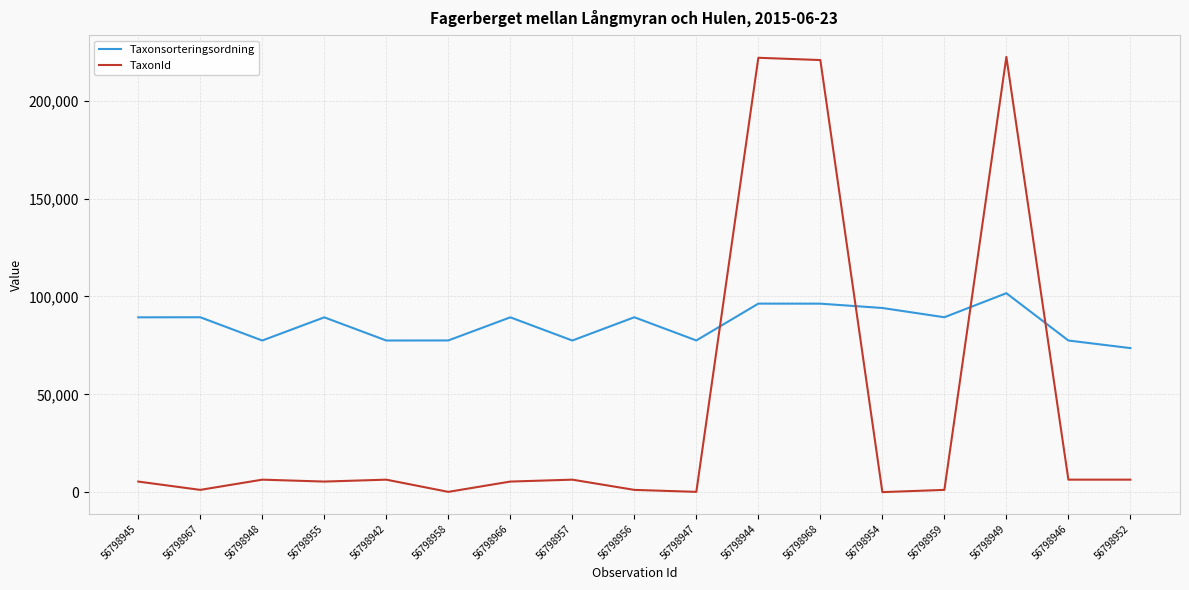

Which series has the widest spread of values?

TaxonId